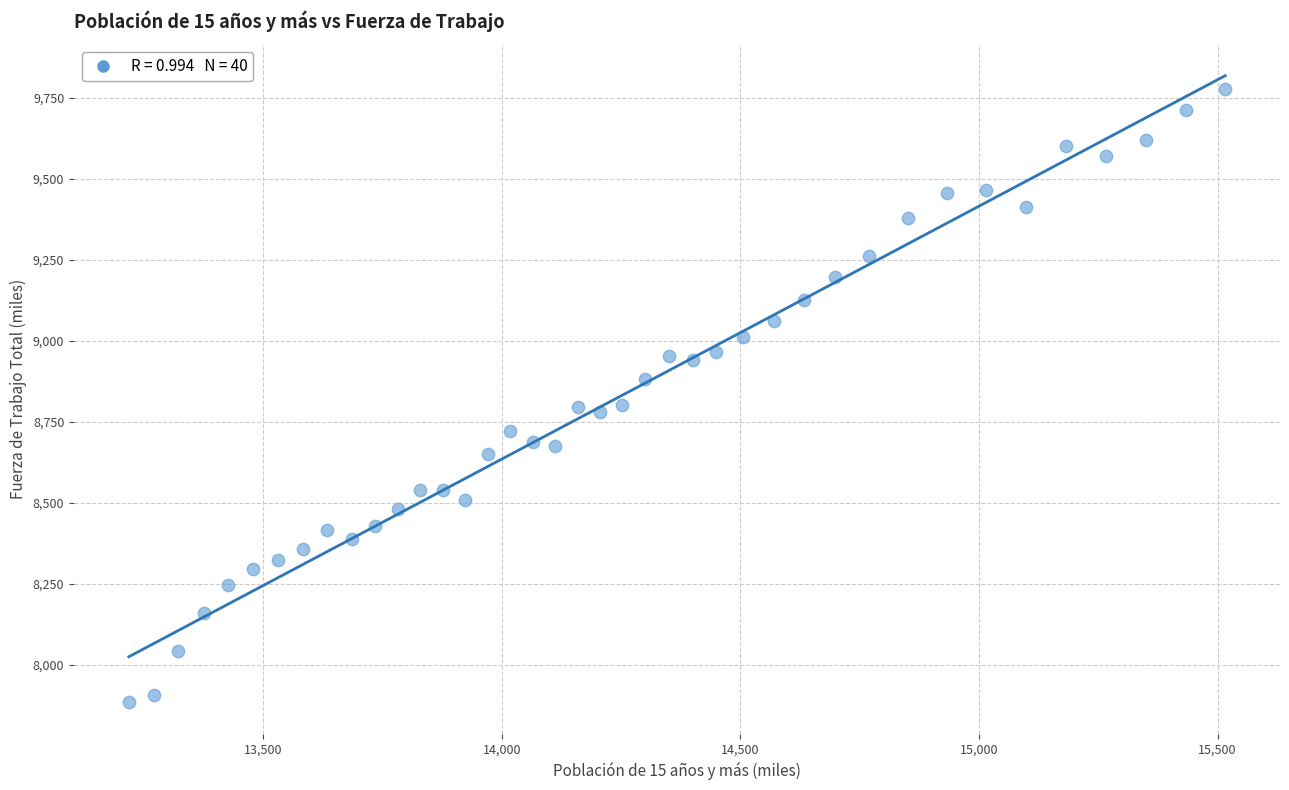

What is the range of Y values (max minus min)?

1894.1